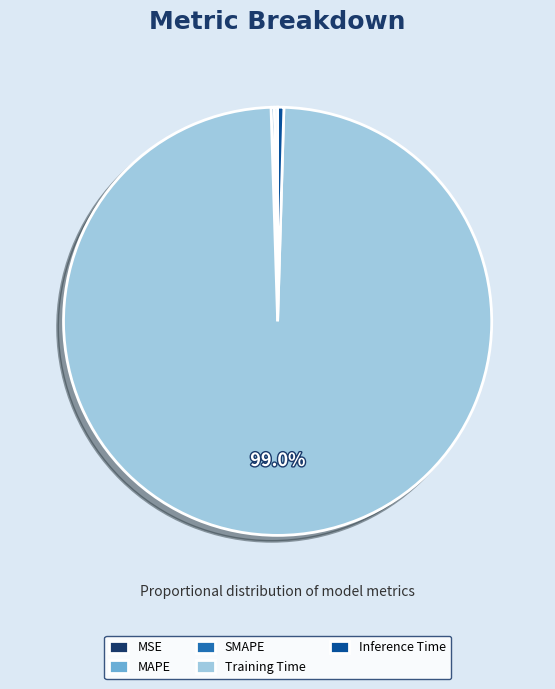

Is there any slice that represents more than half of the pie?

Yes